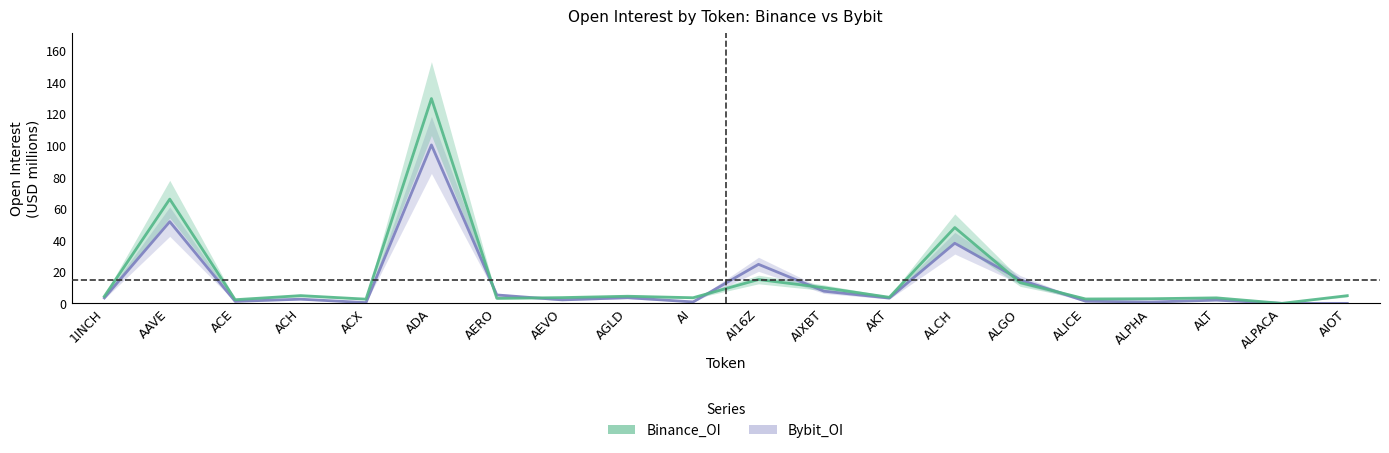

How many intersections are there between Bybit_OI and Binance_OI?

6